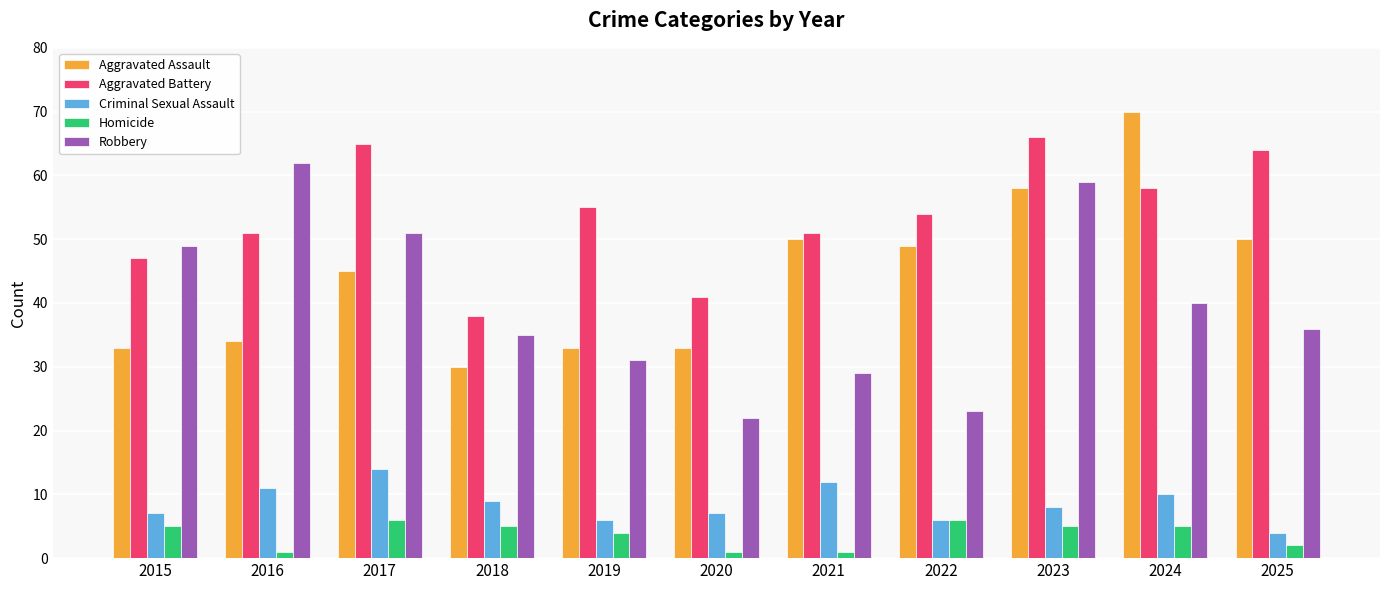

What is the highest value of the Criminal Sexual Assault series?

14